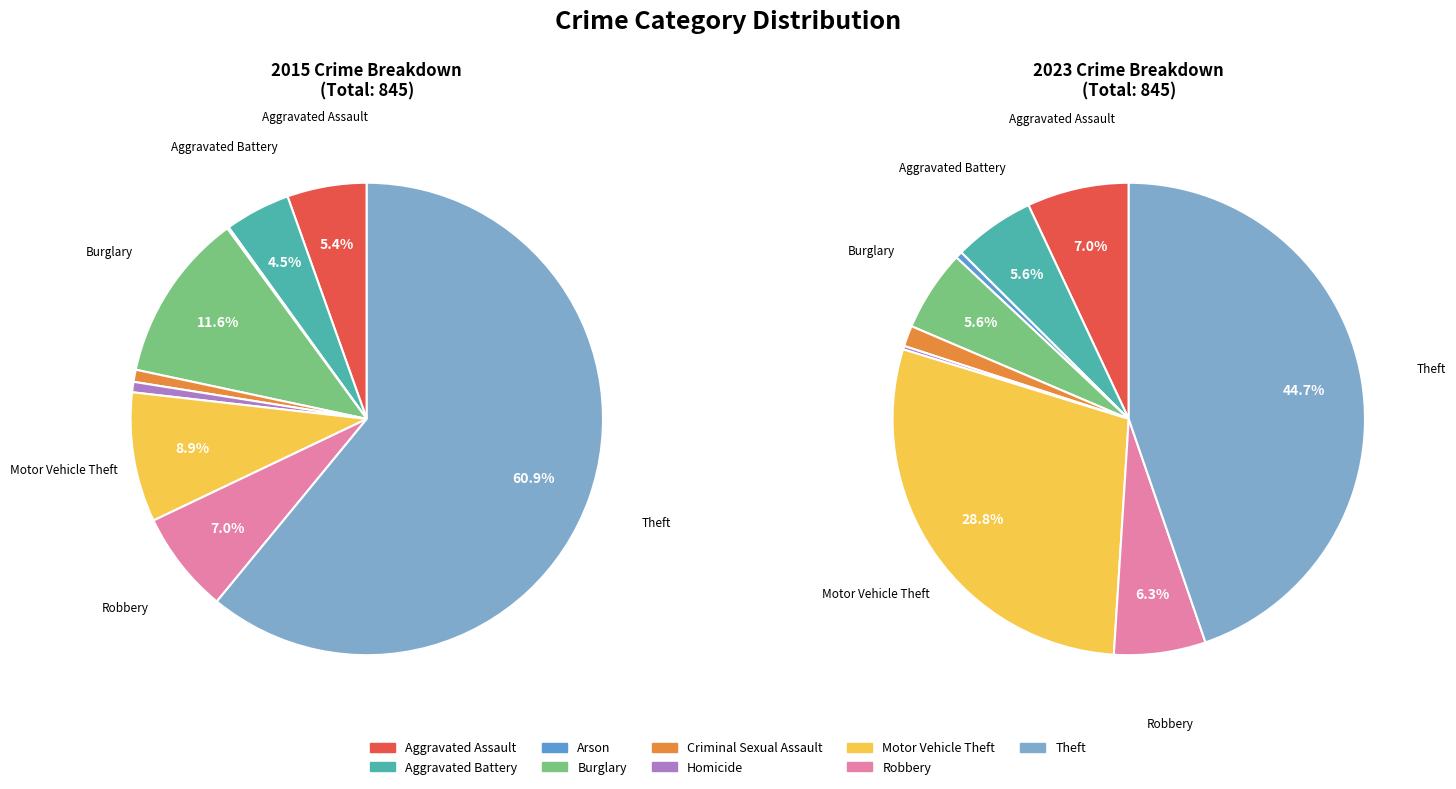

To the nearest percent, what is the difference between the largest and smallest slice percentages?

61%